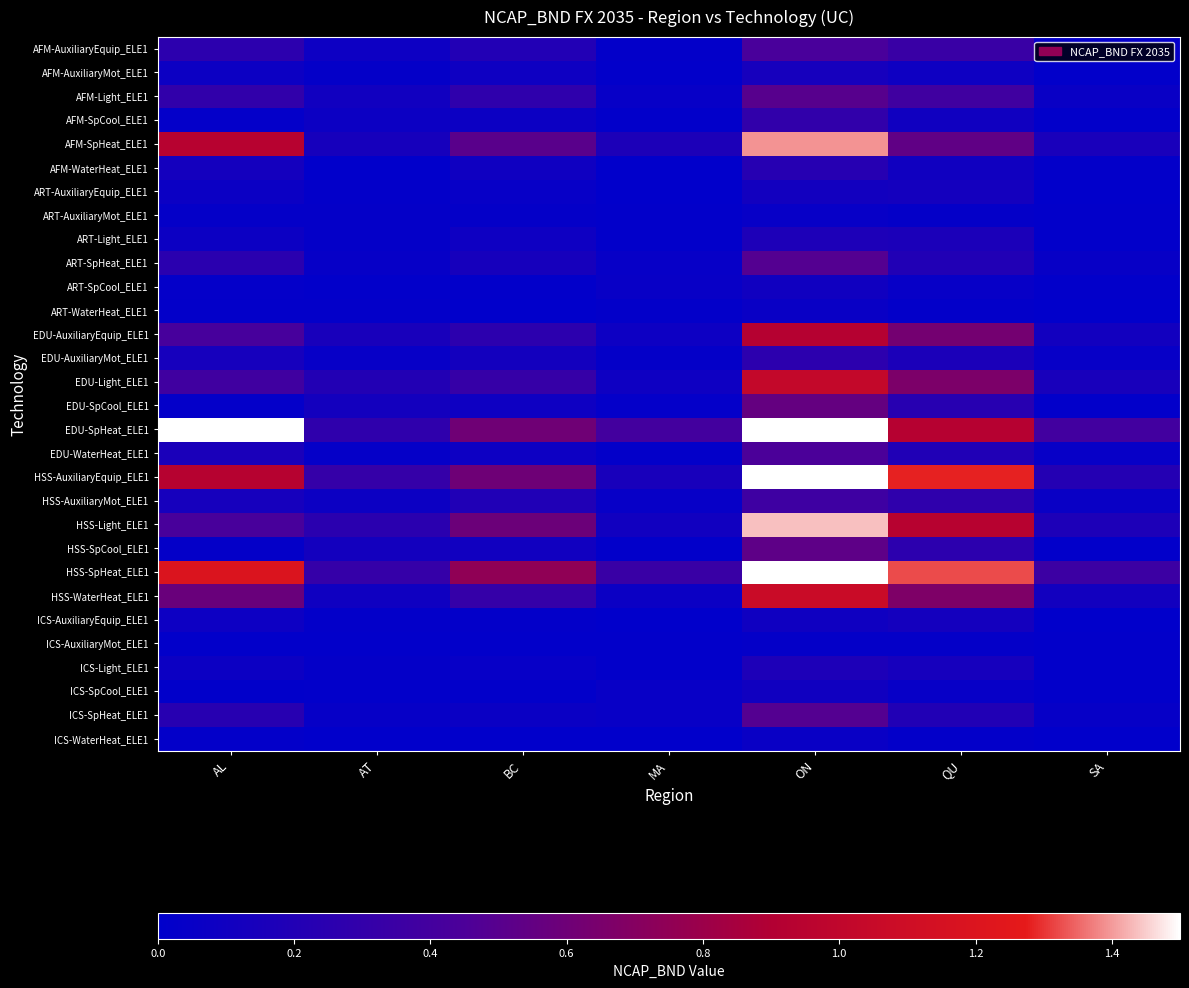

Rank the series at AL from highest to lowest value.

EDU-SpHeat_ELE1, HSS-SpHeat_ELE1, AFM-SpHeat_ELE1, HSS-AuxiliaryEquip_ELE1, HSS-WaterHeat_ELE1, HSS-Light_ELE1, EDU-AuxiliaryEquip_ELE1, EDU-Light_ELE1, AFM-Light_ELE1, AFM-AuxiliaryEquip_ELE1, ART-SpHeat_ELE1, ICS-SpHeat_ELE1, EDU-WaterHeat_ELE1, EDU-AuxiliaryMot_ELE1, HSS-AuxiliaryMot_ELE1, AFM-WaterHeat_ELE1, ICS-AuxiliaryEquip_ELE1, AFM-AuxiliaryMot_ELE1, ART-Light_ELE1, ICS-Light_ELE1, ART-AuxiliaryEquip_ELE1, ART-AuxiliaryMot_ELE1, HSS-SpCool_ELE1, AFM-SpCool_ELE1, ART-SpCool_ELE1, EDU-SpCool_ELE1, ART-WaterHeat_ELE1, ICS-WaterHeat_ELE1, ICS-AuxiliaryMot_ELE1, ICS-SpCool_ELE1